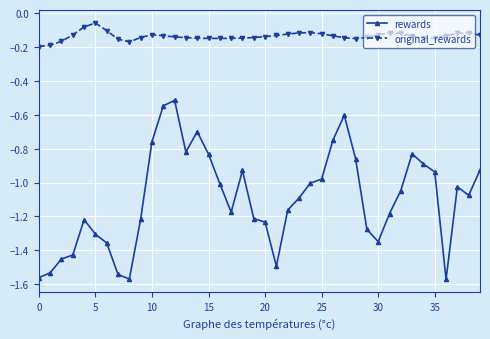

True or false: rewards has more than 0 points higher than both neighbors.

True